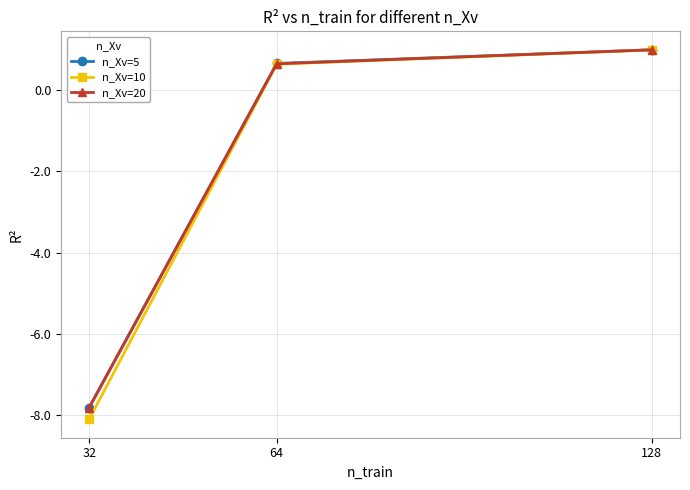

Is it true that n_Xv=5 equals 0.7 at 64?

True